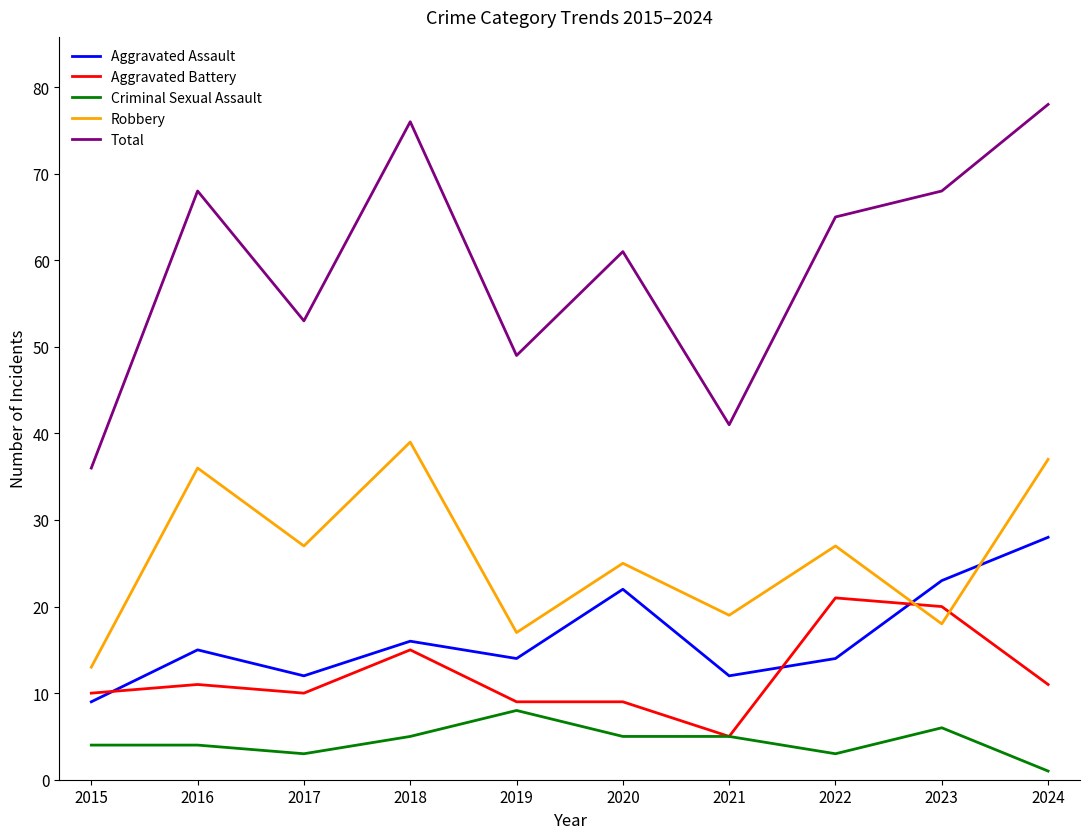

What is the sum of the Aggravated Battery values at 2022 and 2023?

41